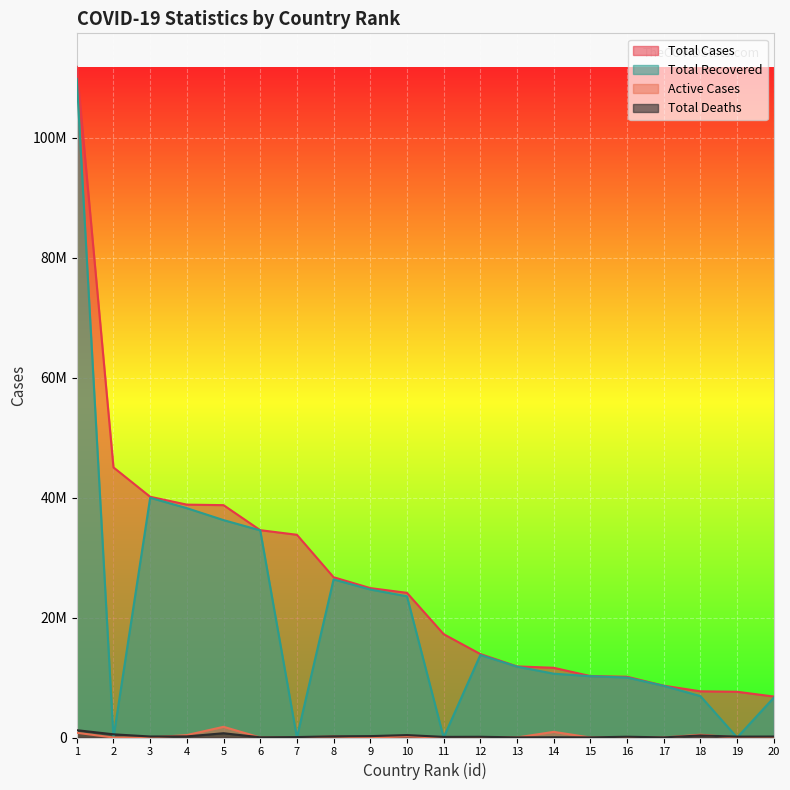

True or false: total_deaths and total_cases cross at least once.

False